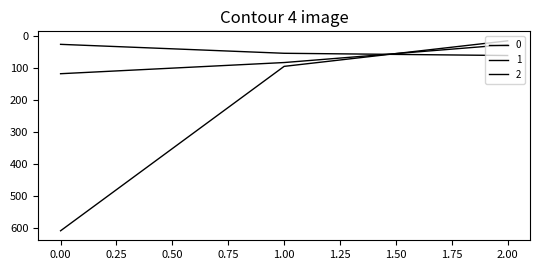

Reading left to right, what are all the values shown in this chart?

0: 609	94	14
1: 117	82	26
2: 25	53	60